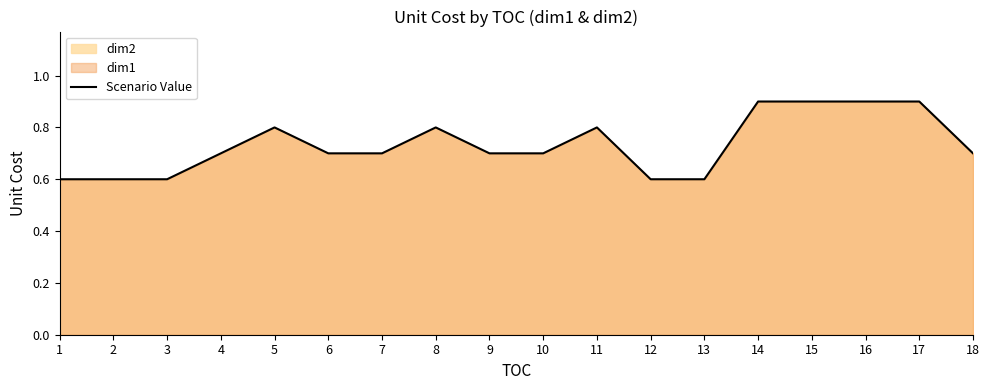

List the labels in order of value, largest first.

14, 15, 16, 17, 5, 8, 11, 4, 6, 7, 9, 10, 18, 1, 2, 3, 12, 13